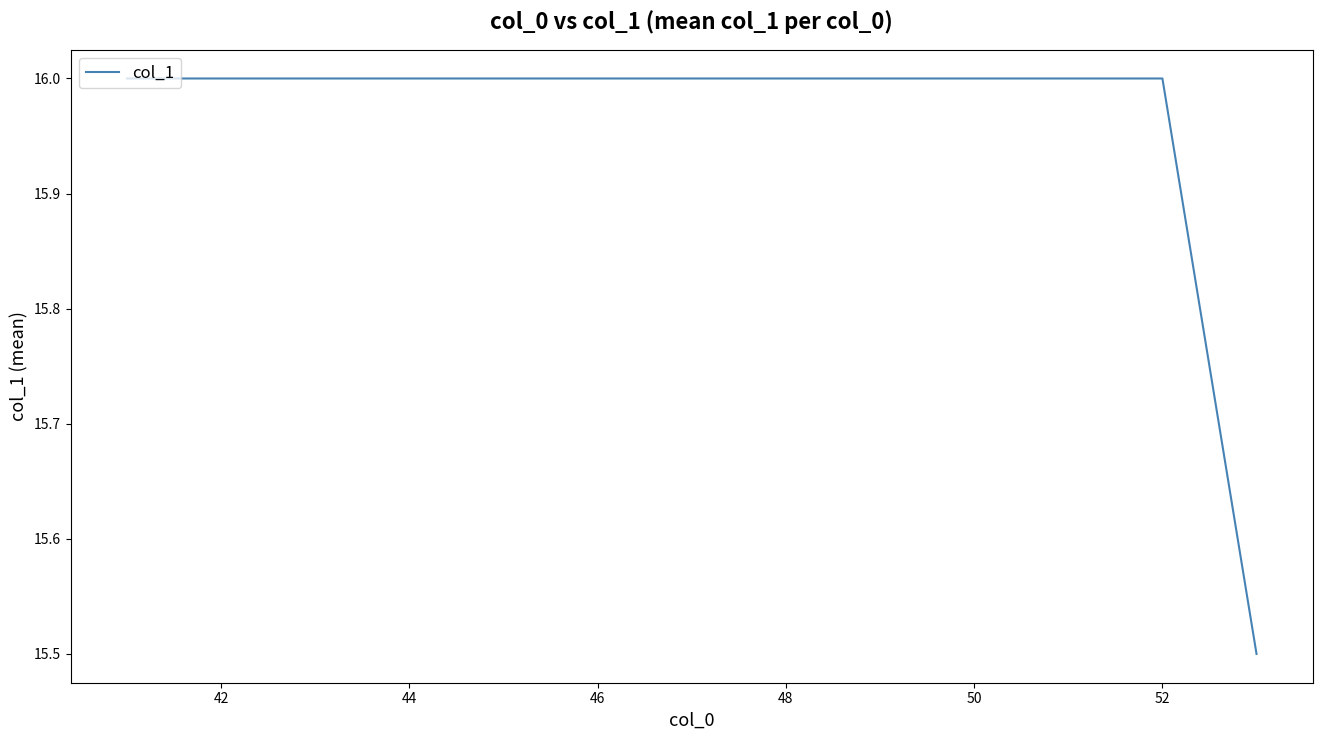

Reading left to right, transcribe all the data shown in this chart.

16.0	16.0	16.0	16.0	16.0	16.0	16.0	16.0	16.0	16.0	16.0	16.0	15.5